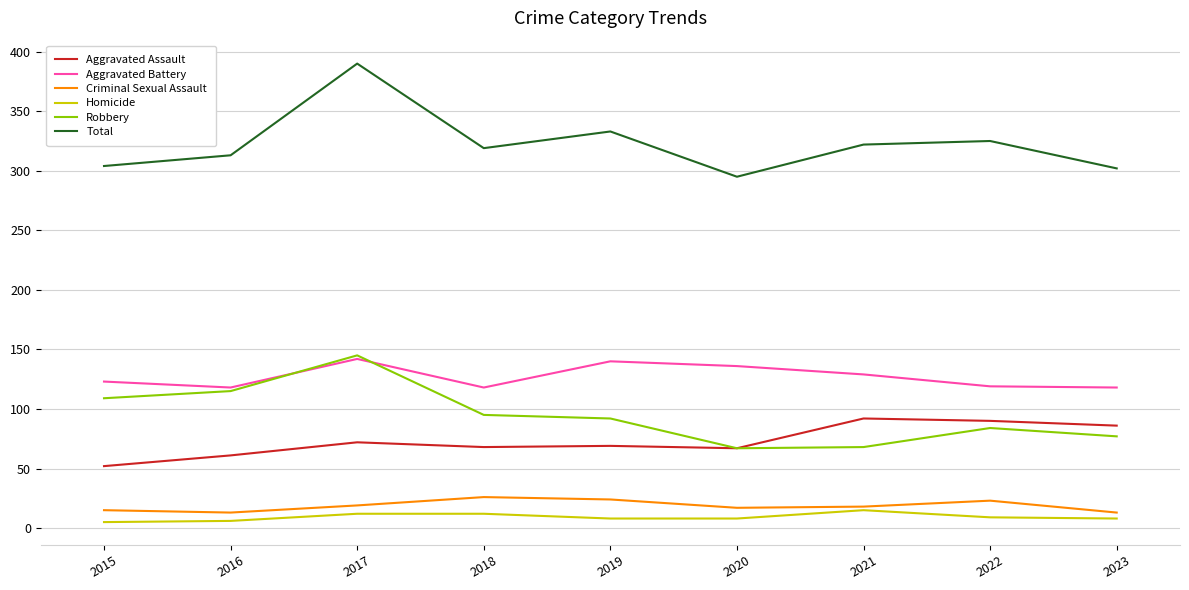

At which category is the sum across all series the highest?

2017